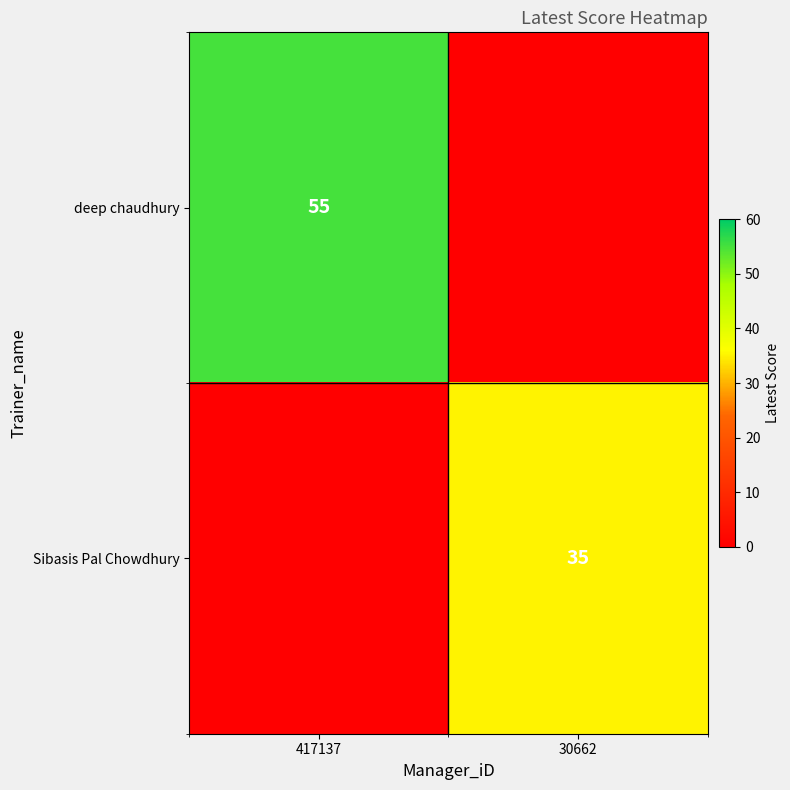

Is it true that deep chaudhury equals 55 at 417137?

True